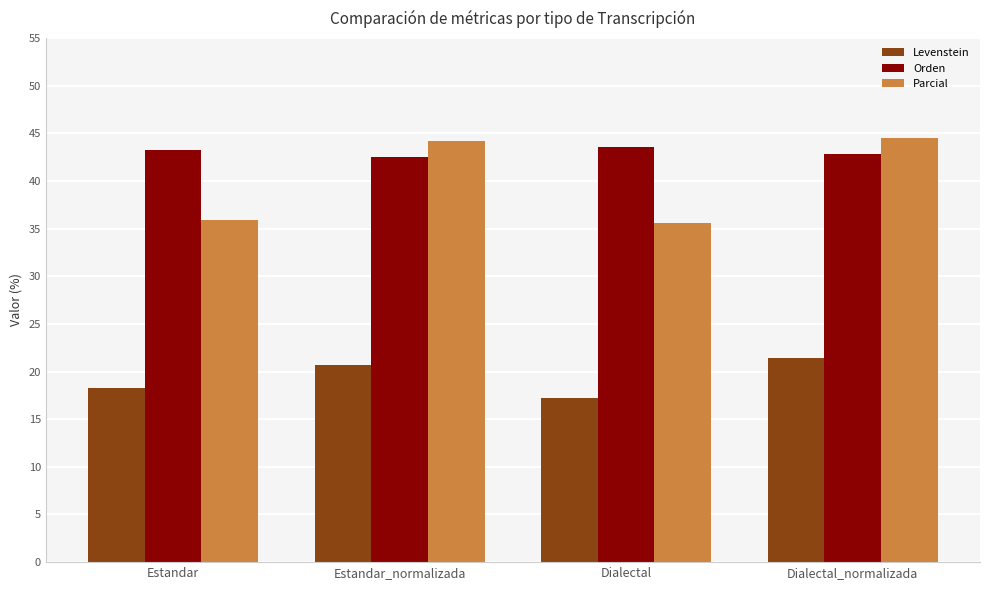

What is the average value of the Orden series?

43.0